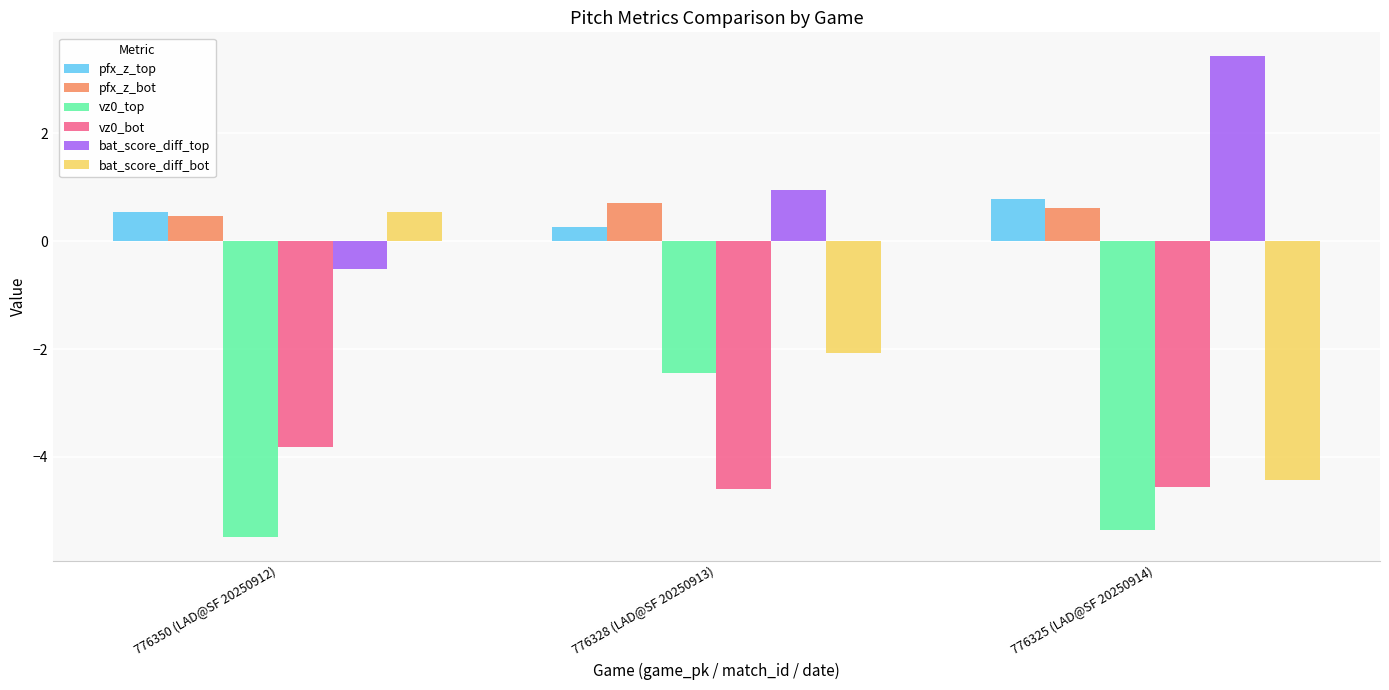

What is the maximum value shown in the chart?

3.4